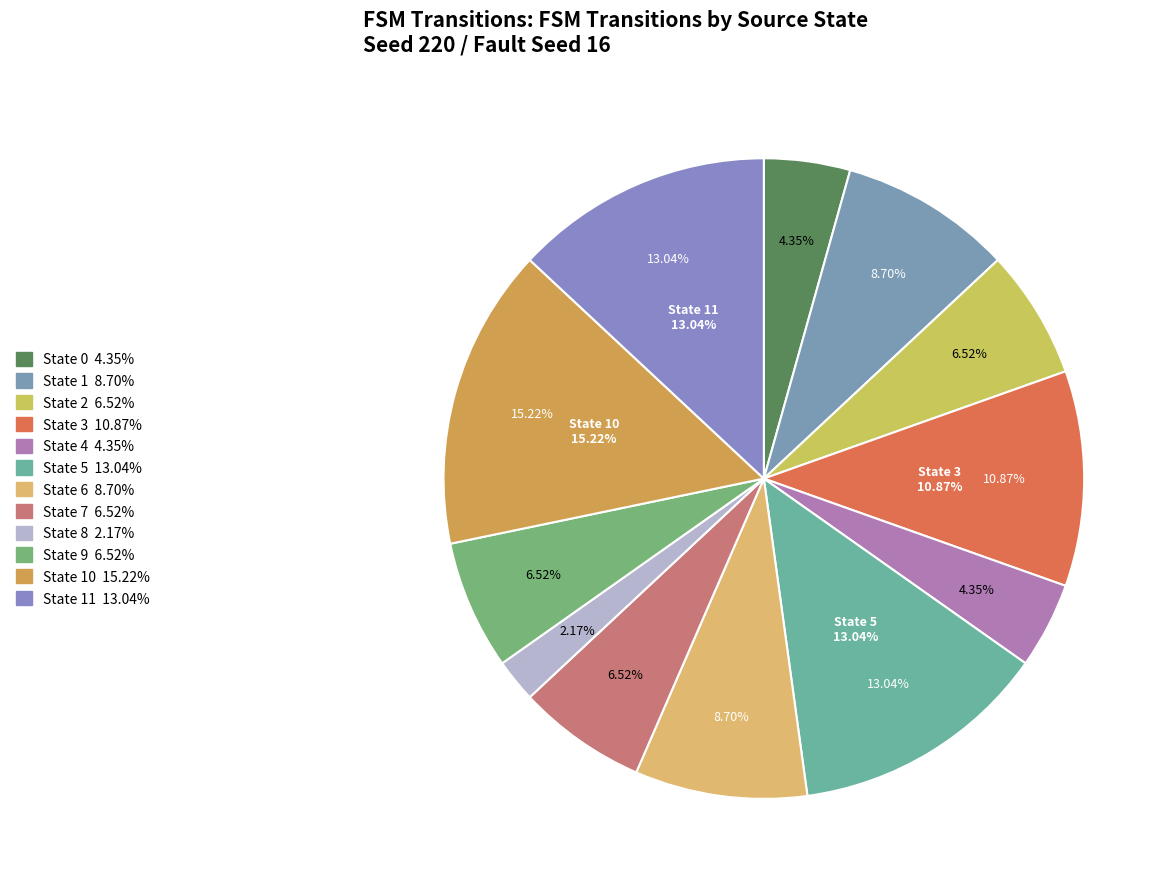

Approximately how many times larger is the value at State 5 compared to State 8?

6.0